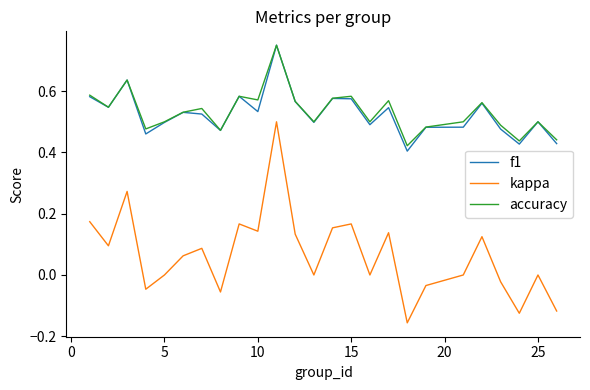

True or false: kappa and accuracy cross at least once.

False